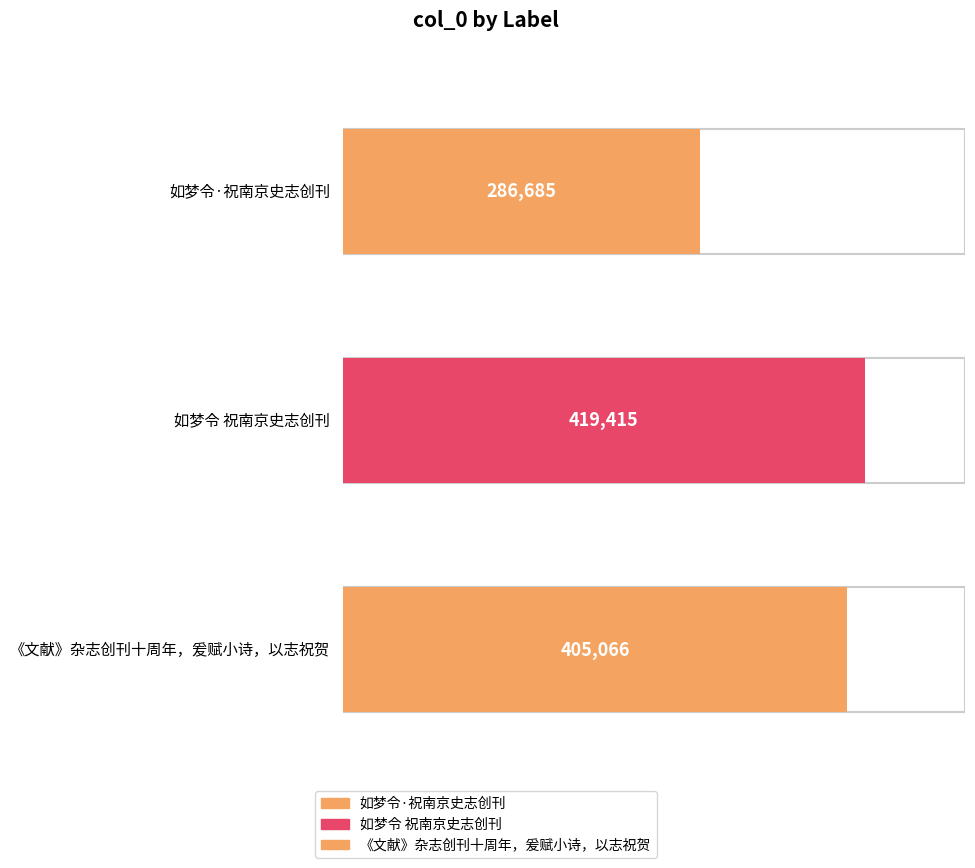

List the labels in order of value, smallest first.

如梦令·祝南京史志创刊, 《文献》杂志创刊十周年，爰赋小诗，以志祝贺, 如梦令 祝南京史志创刊